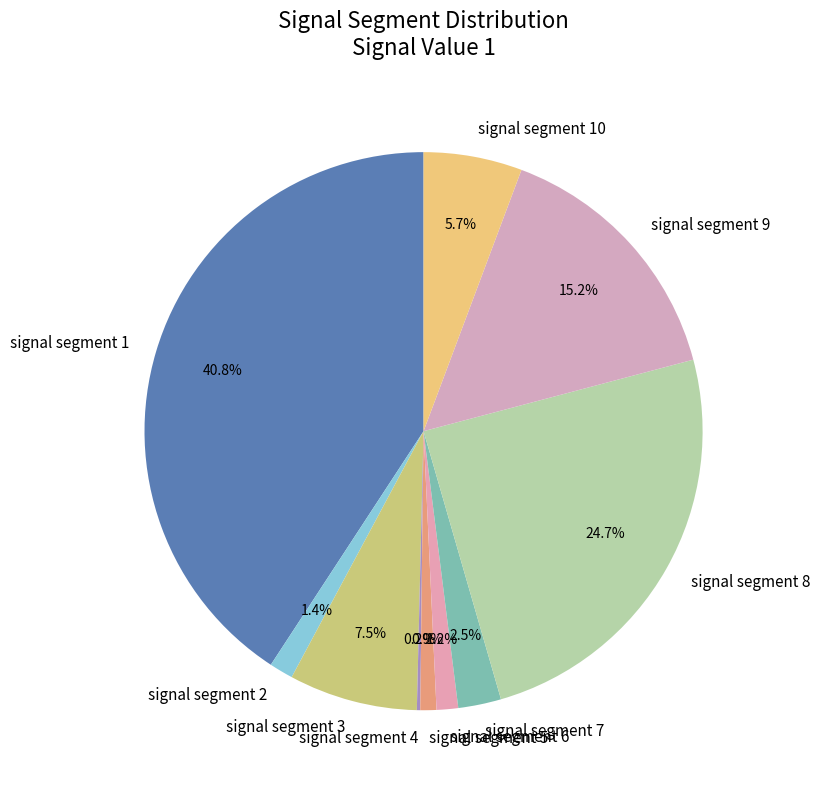

Which slice is the largest?

signal segment 1